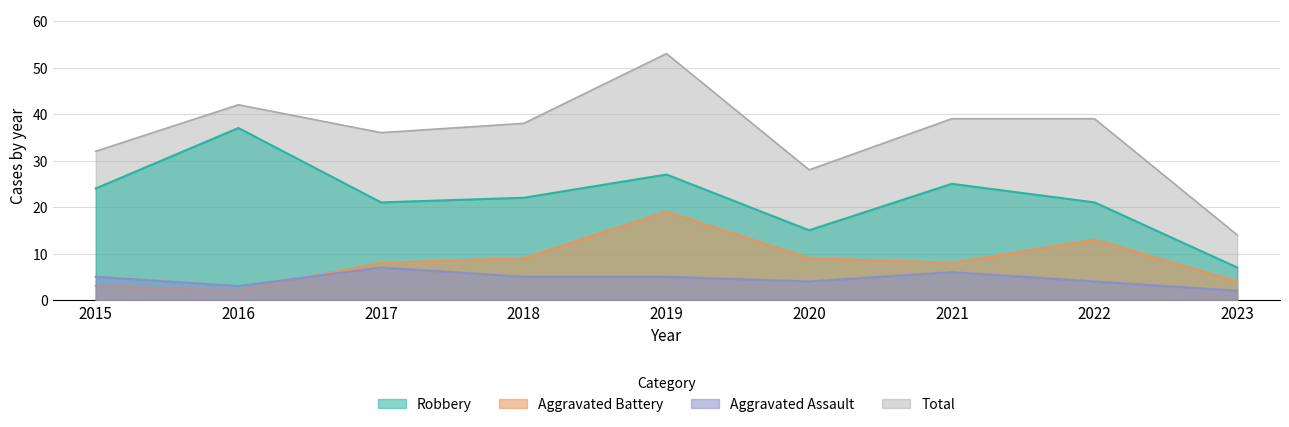

Where is the first local minimum for Aggravated Assault?

2016